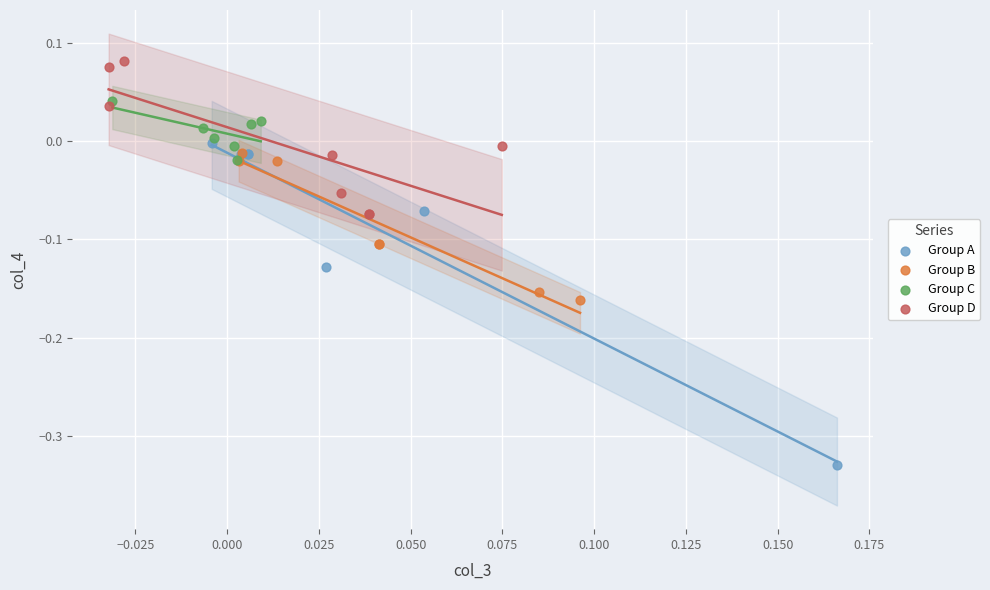

Which series contains the highest Y value?

Group D